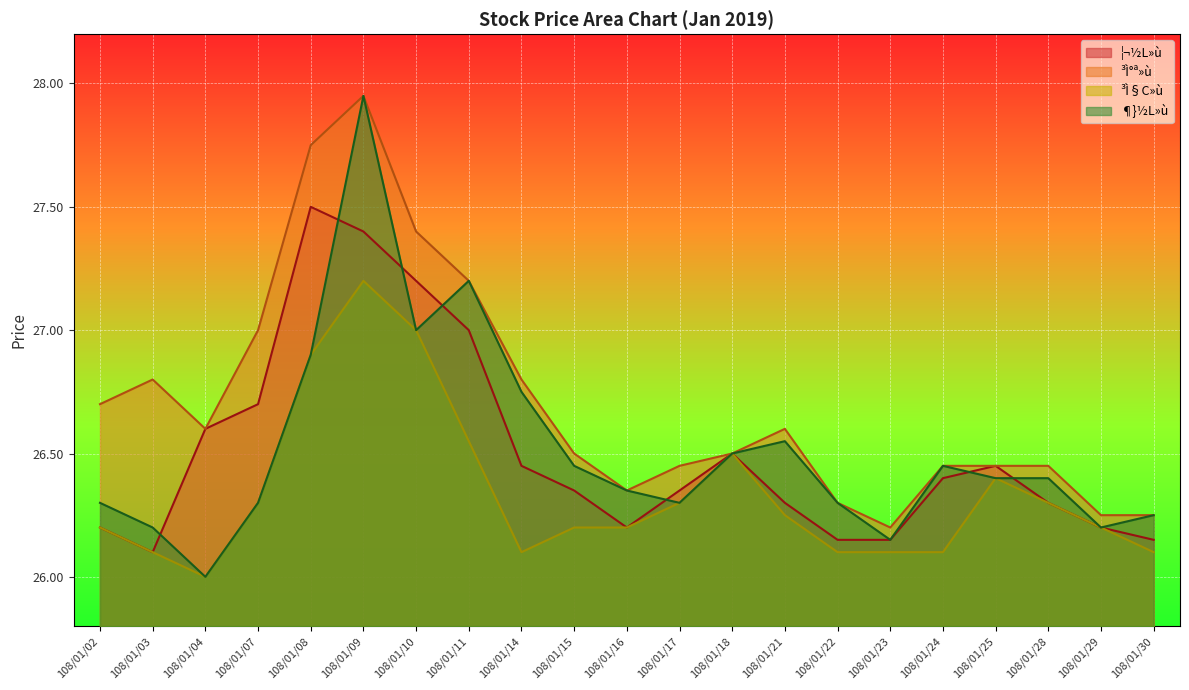

Which series has the widest spread of values?

¶}½L»ù